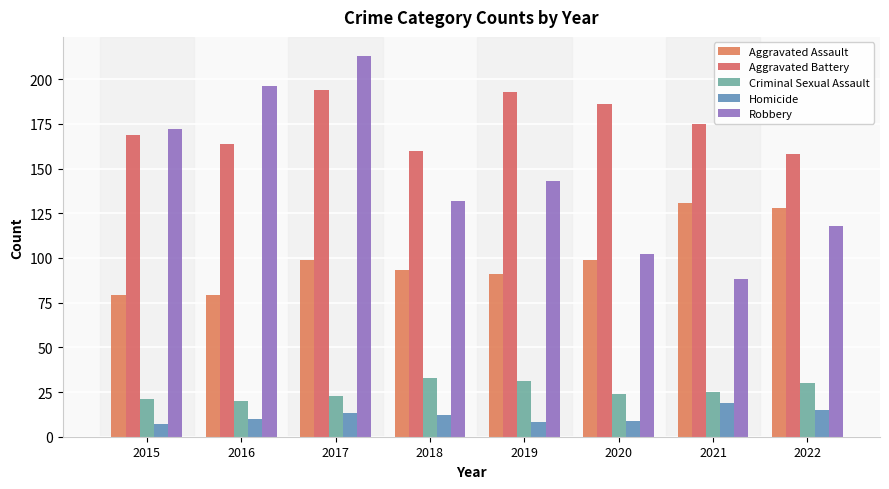

Reading left to right, list all the values displayed in this chart.

Aggravated Assault: 79	79	99	93	91	99	131	128
Aggravated Battery: 169	164	194	160	193	186	175	158
Criminal Sexual Assault: 21	20	23	33	31	24	25	30
Homicide: 7	10	13	12	8	9	19	15
Robbery: 172	196	213	132	143	102	88	118